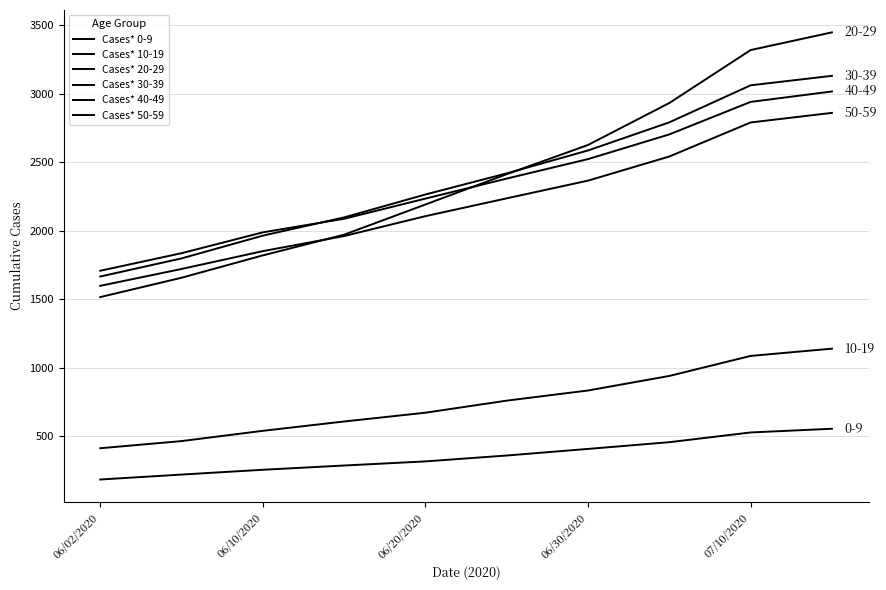

Reading left to right, transcribe all the data shown in this chart.

Cases* 0-9: 186	222	257	288	318	361	409	458	529	556
Cases* 10-19: 414	466	541	609	673	761	835	941	1087	1140
Cases* 20-29: 1516	1657	1820	1971	2191	2412	2625	2931	3317	3446
Cases* 30-39: 1666	1798	1964	2097	2264	2418	2585	2790	3060	3129
Cases* 40-49: 1708	1836	1988	2087	2234	2380	2522	2702	2939	3015
Cases* 50-59: 1598	1721	1851	1961	2106	2236	2365	2541	2789	2859